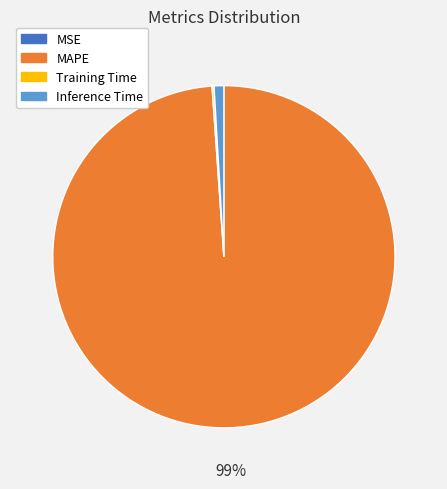

Does MAPE account for over 50% of the chart?

Yes